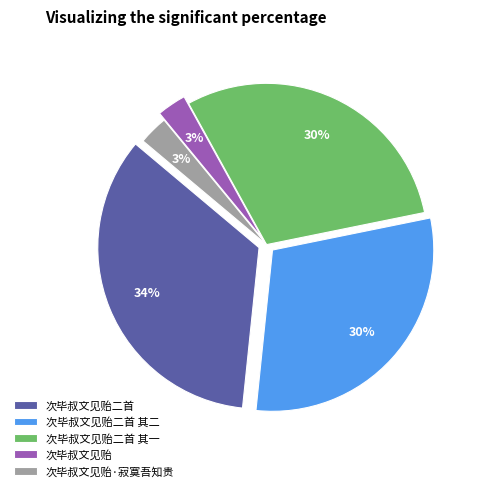

What is the largest slice in the pie chart?

次毕叔文见贻二首